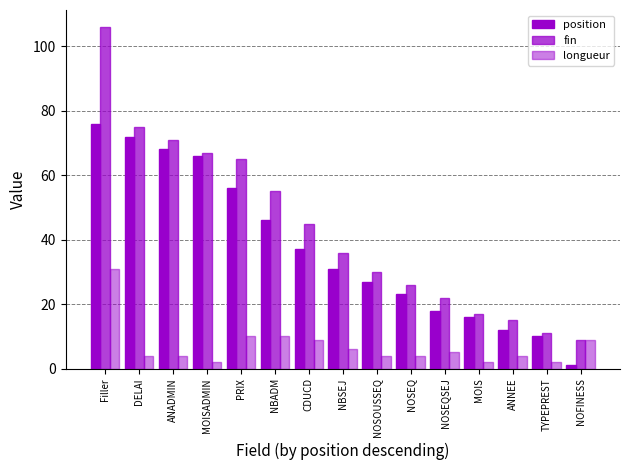

Which series has the largest total across all categories?

fin